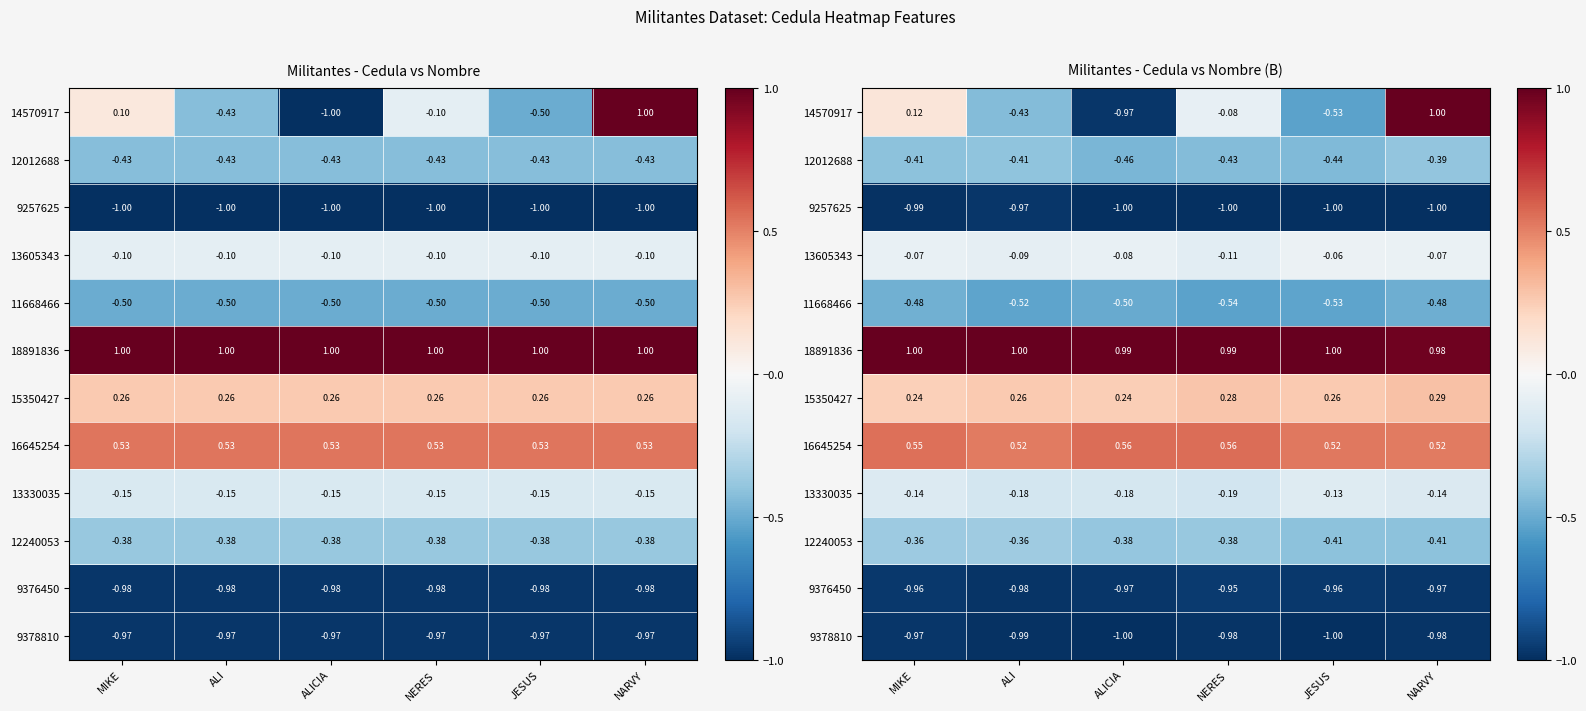

What is the highest value of the 13605343 series?

-0.1